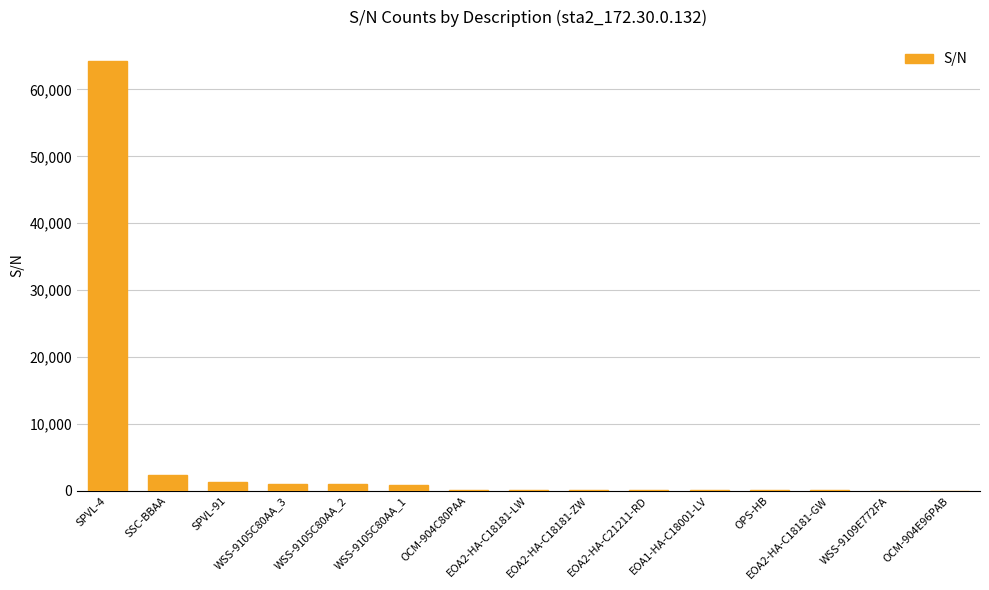

Where is the data nearest to the value 32096?

SSC-BBAA